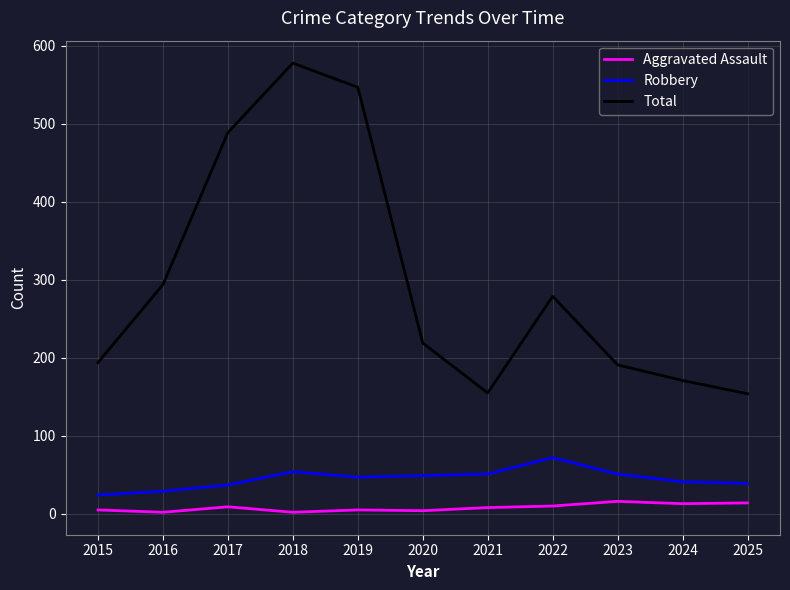

How many values in the Aggravated Assault series are below 8?

5